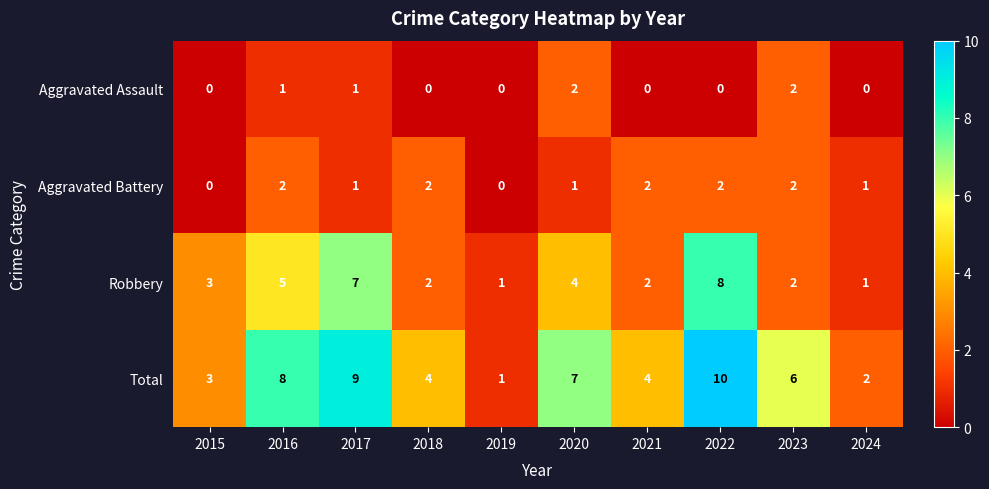

The value of Robbery at 2015 is 4. True or false?

False